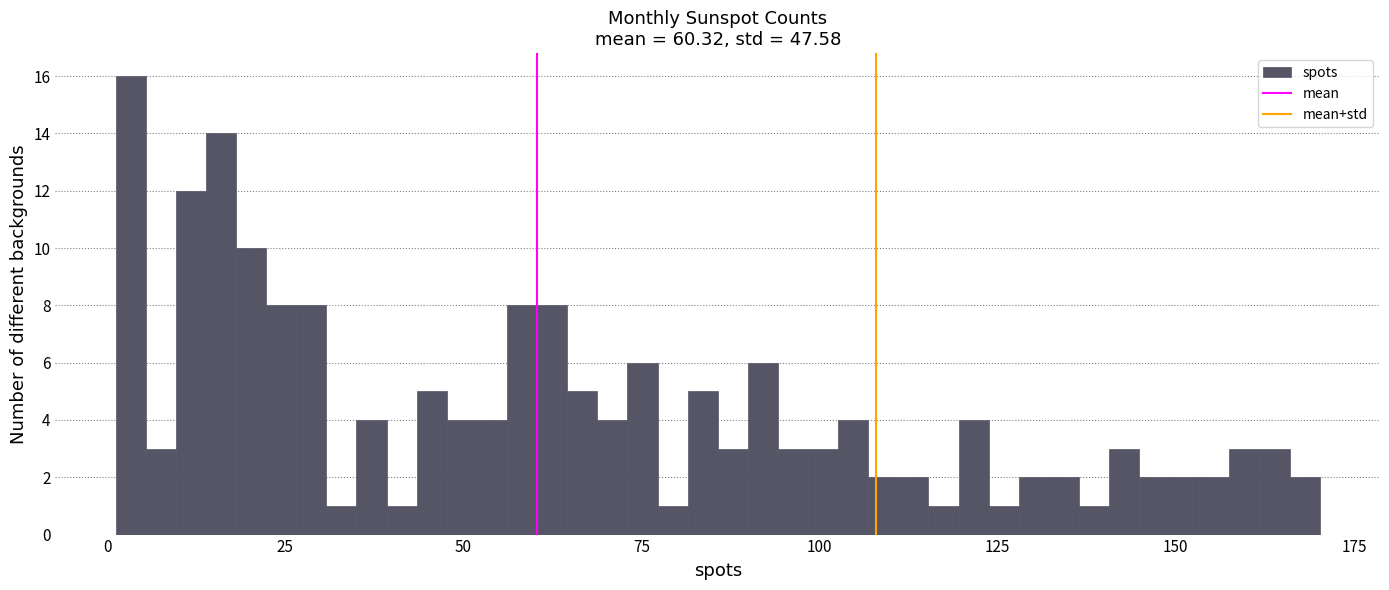

Around what value on the x-axis is the tallest bar? Give the approximate position of its centre, as read against the axis.

5